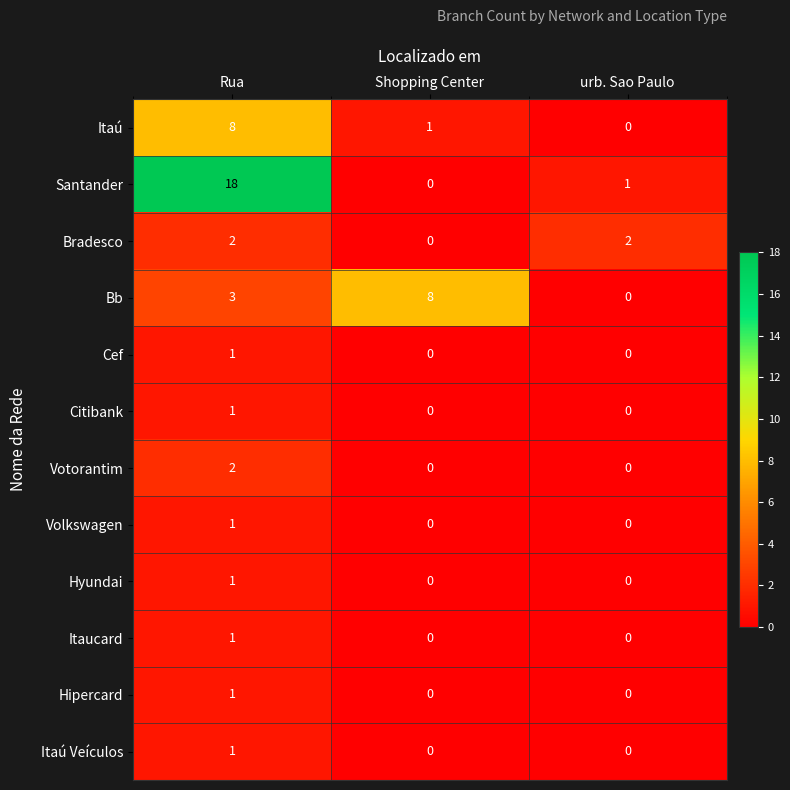

The value of Itaú Veículos at Rua is 0. True or false?

False